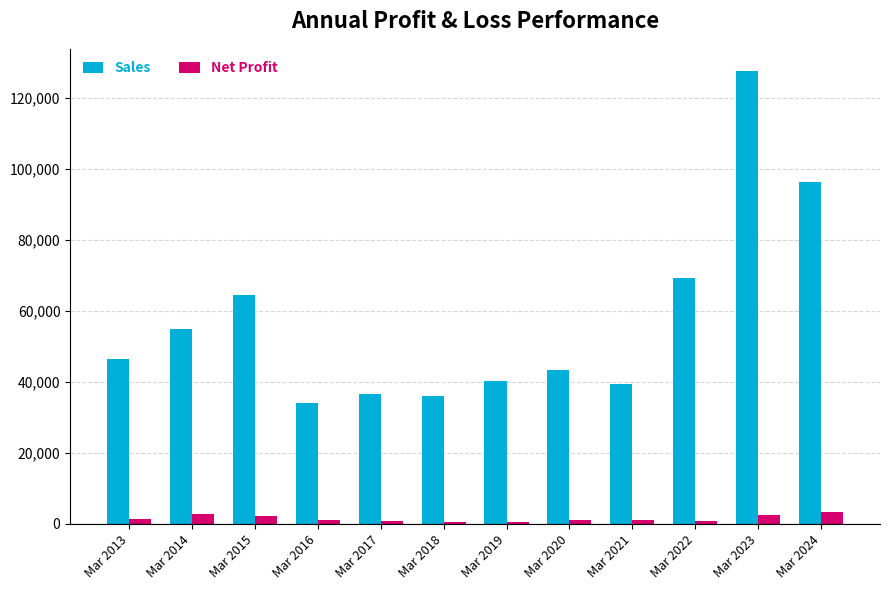

What are all the series names shown in the legend?

Sales, Net Profit